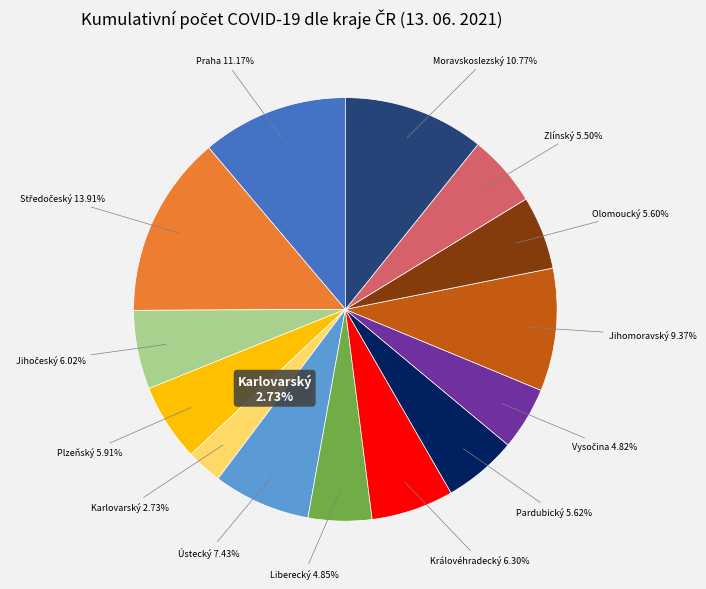

Is it true that Středočeský kraj is 24% of the pie?

False